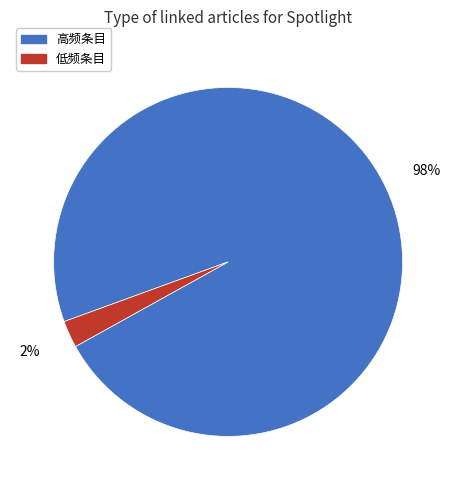

Does 低频条目 represent more than half of the total?

No